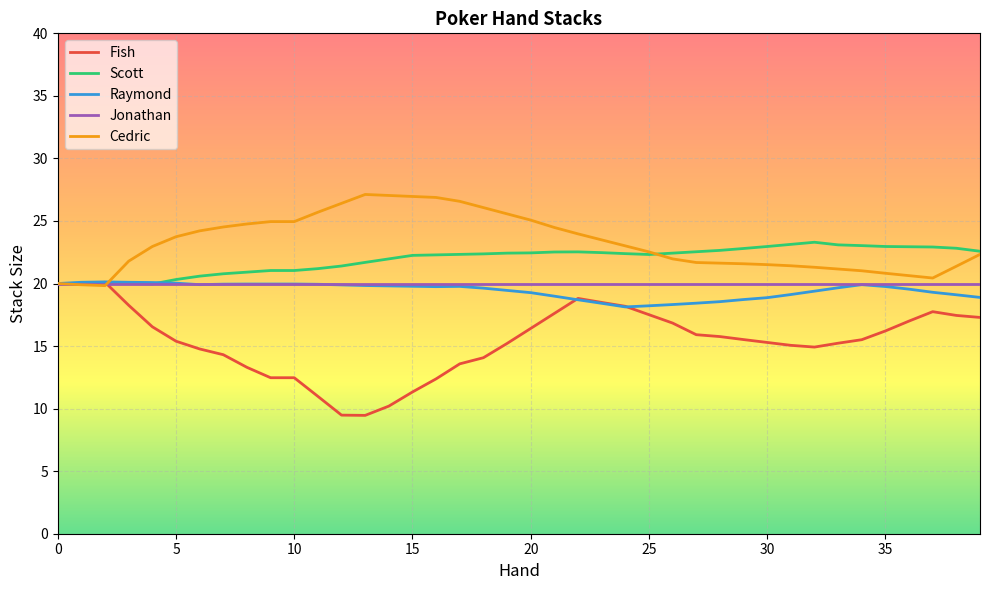

What is the minimum value shown in the chart?

9.5